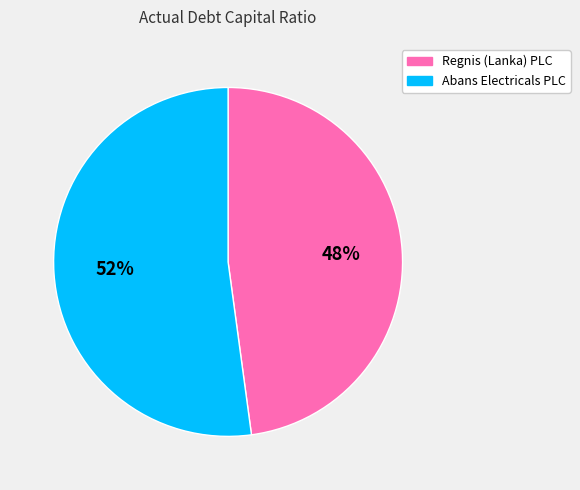

How many segments does this pie chart have?

2